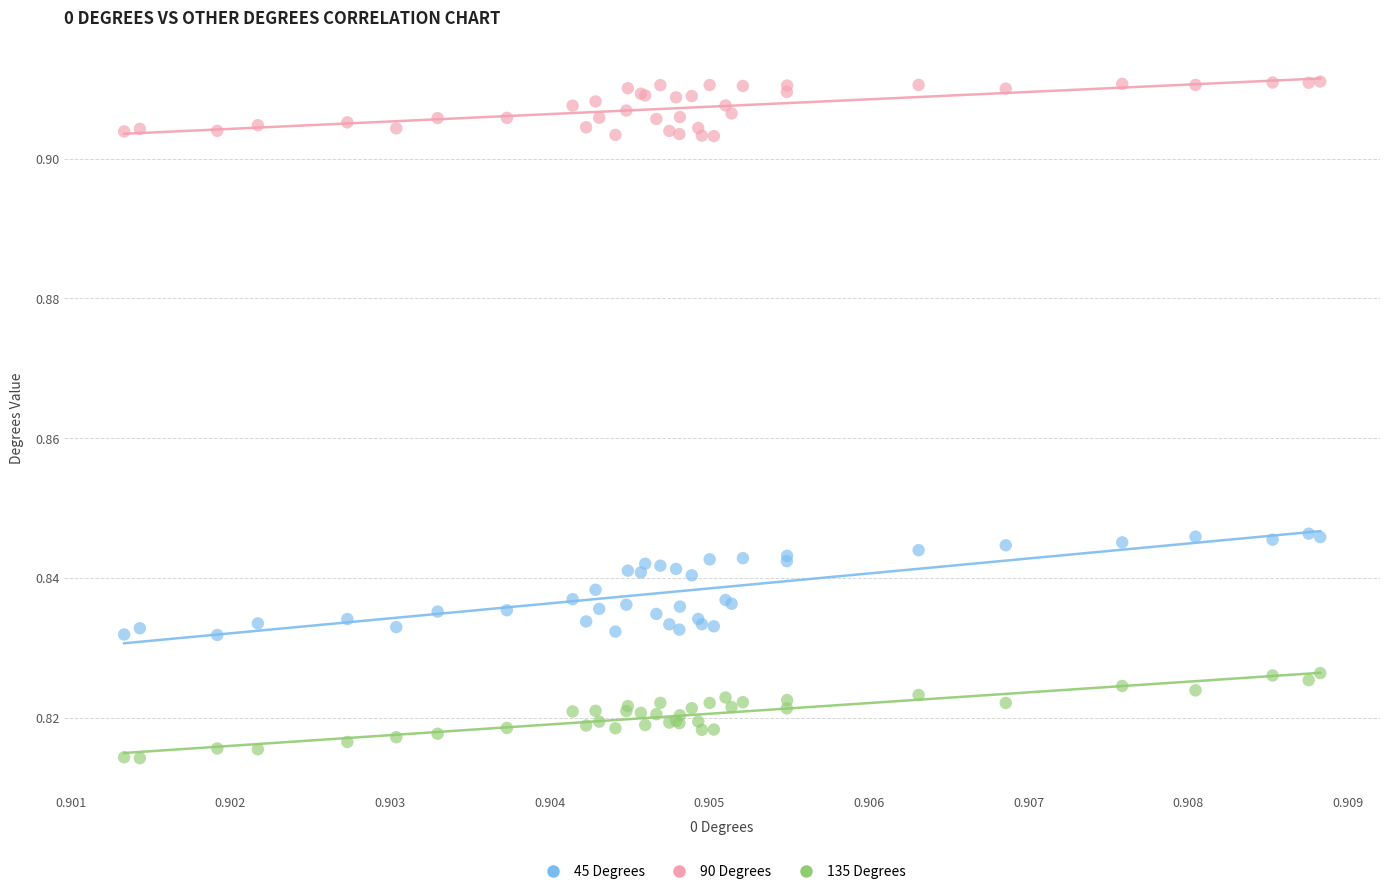

Which series contains the highest Y value?

90 Degrees